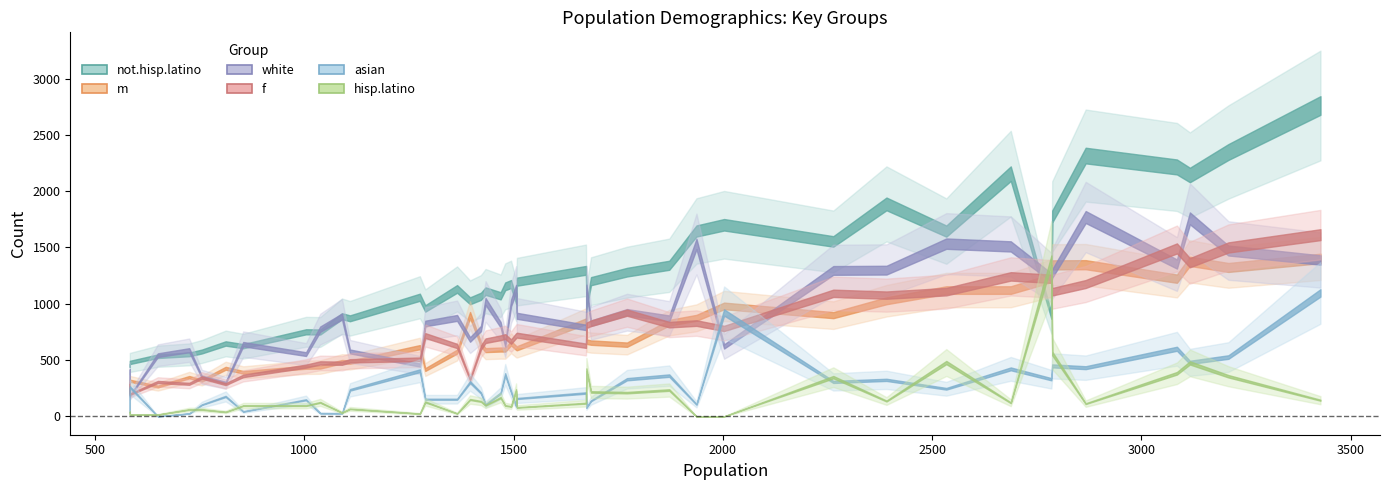

Which series has the largest range (max minus min)?

not.hisp.latino